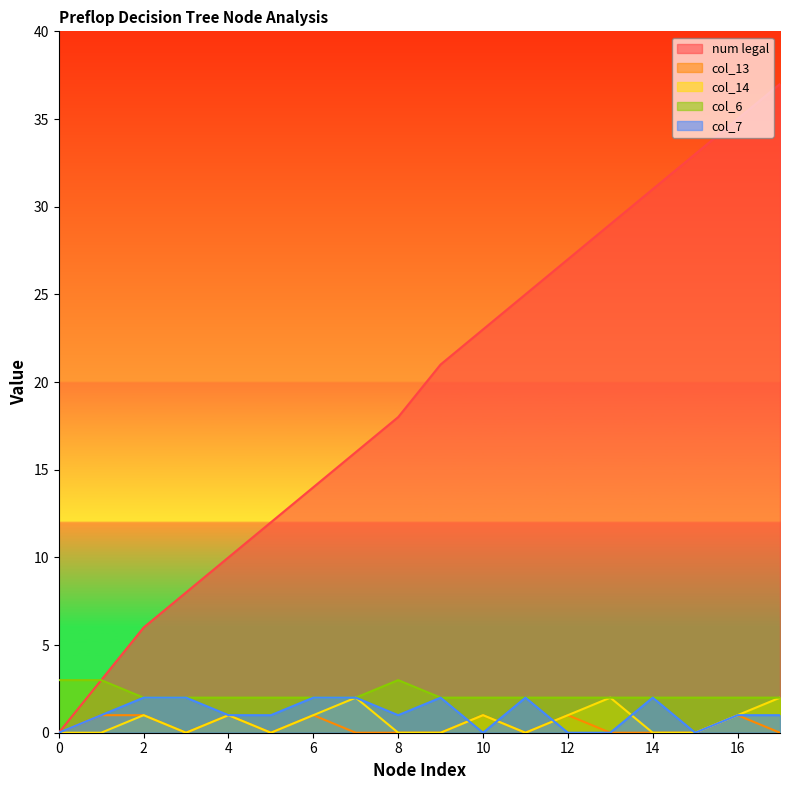

At how many categories does at least one series exceed 34?

2